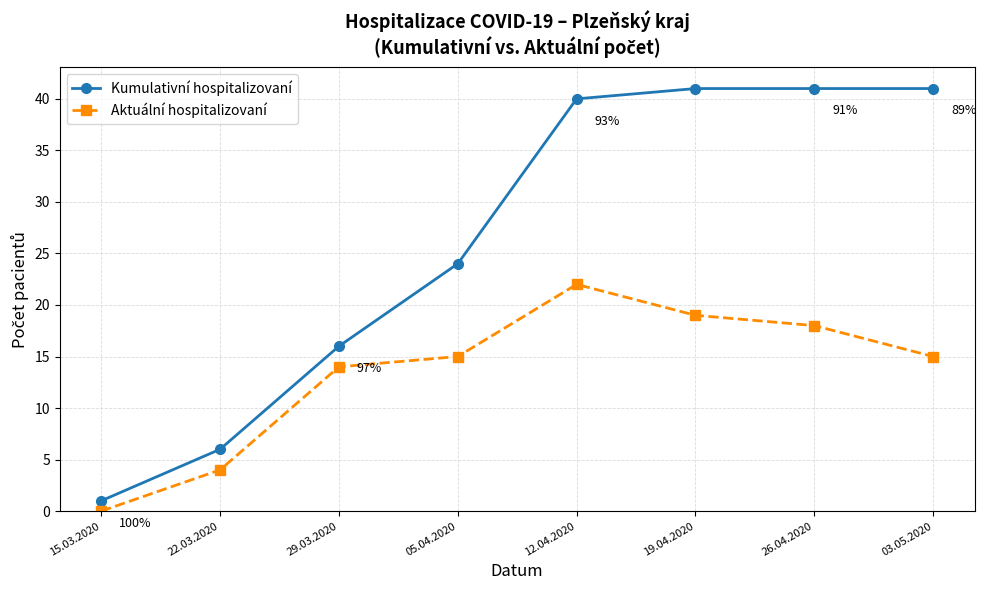

The Aktuální hospitalizovaní series shows 15 at 05.04.2020. True or false?

True